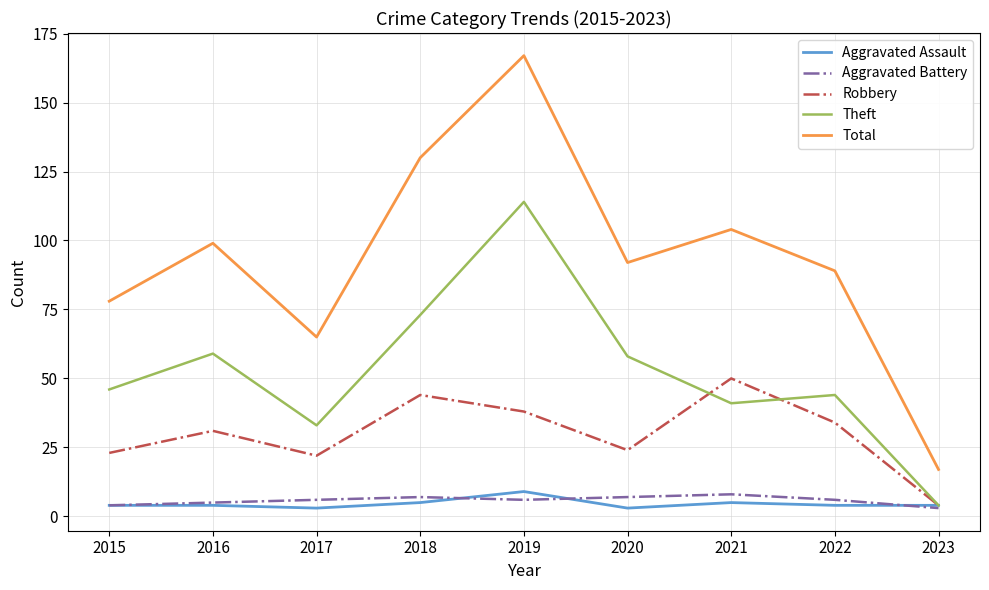

True or false: Theft and Total intersect in this chart.

False